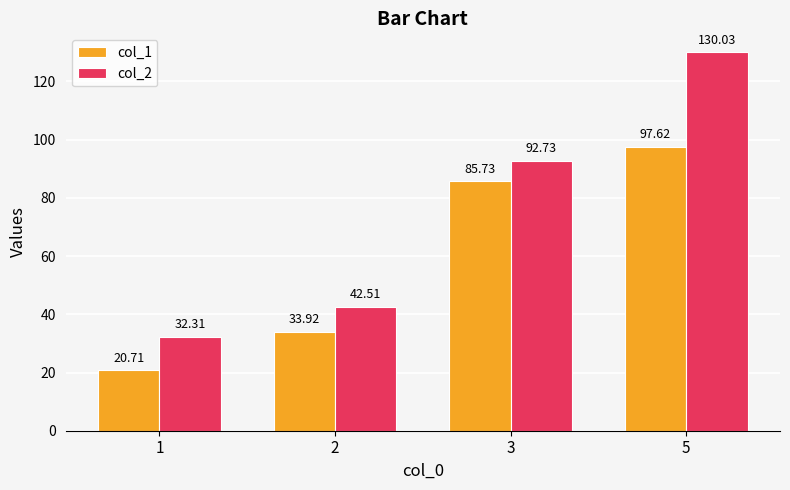

What is the sum of the col_1 values at 2 and 5?

131.5